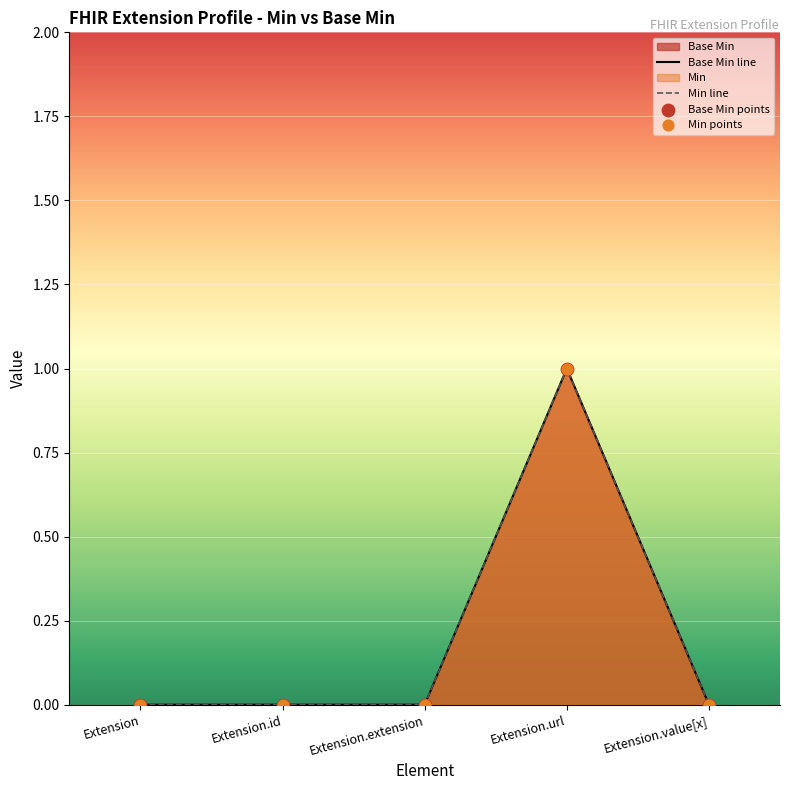

Between Extension.url and Extension.value[x], which is larger?

Extension.url